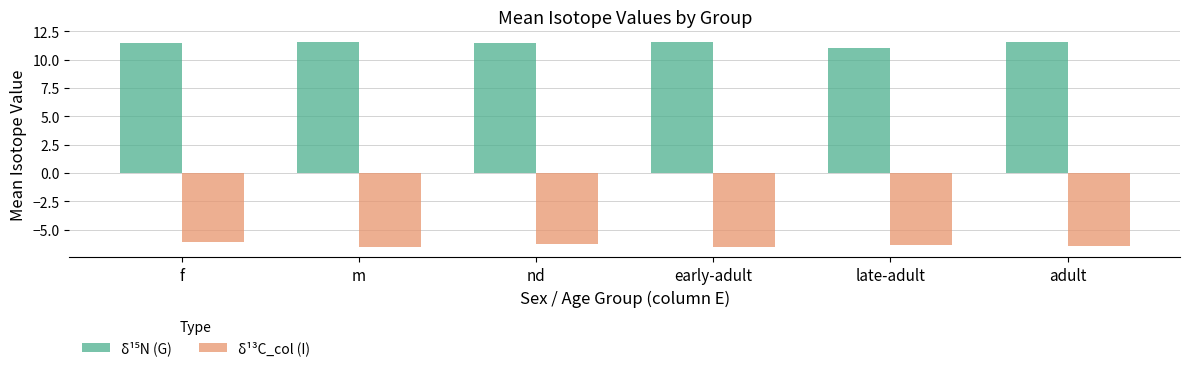

The δ¹³C_col (I) series shows -8.6 at f. True or false?

False